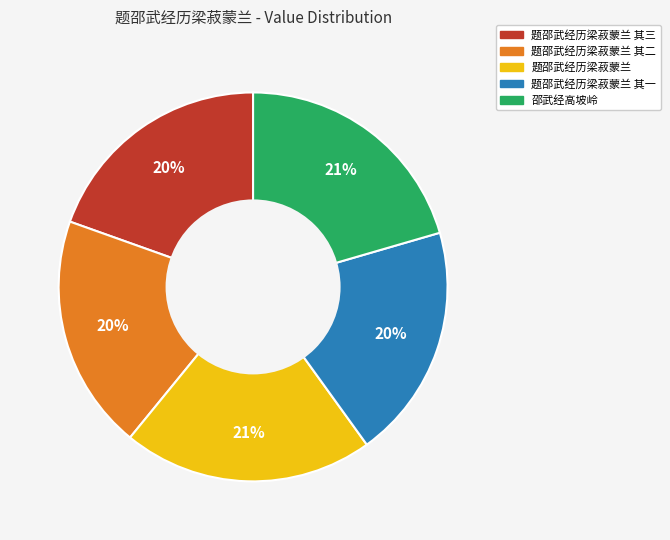

To the nearest percent, what is the difference between the largest and smallest slice percentages?

1%